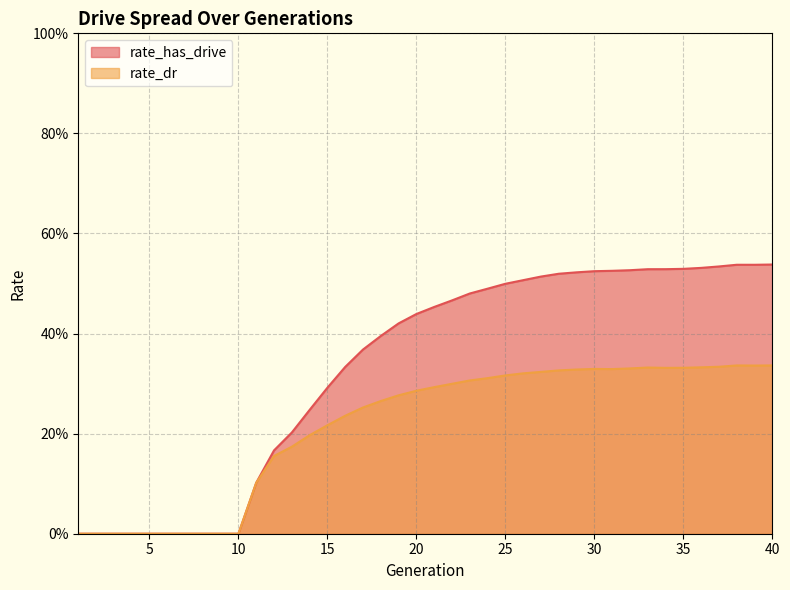

What is the sum of the rate_dr values at 28 and 10?

0.3